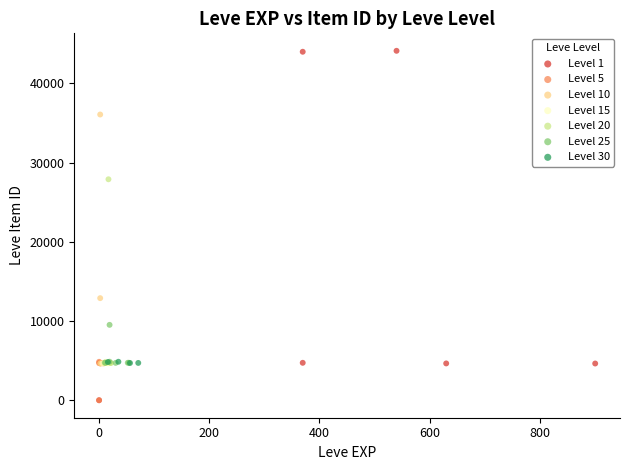

Which series has the largest Y range (max minus min)?

Level 1